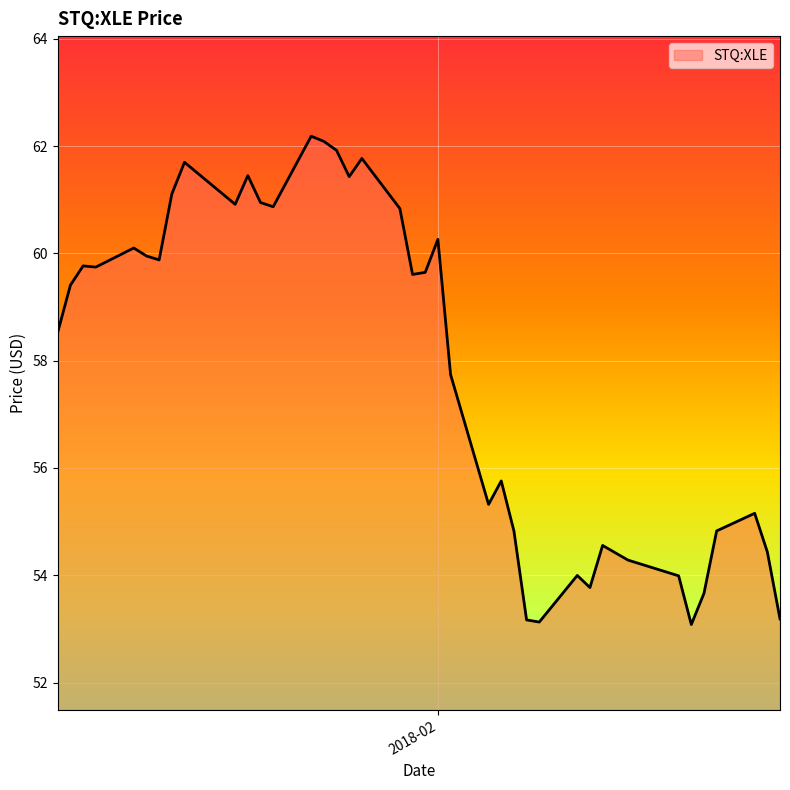

What is the maximum value shown in the chart?

62.2